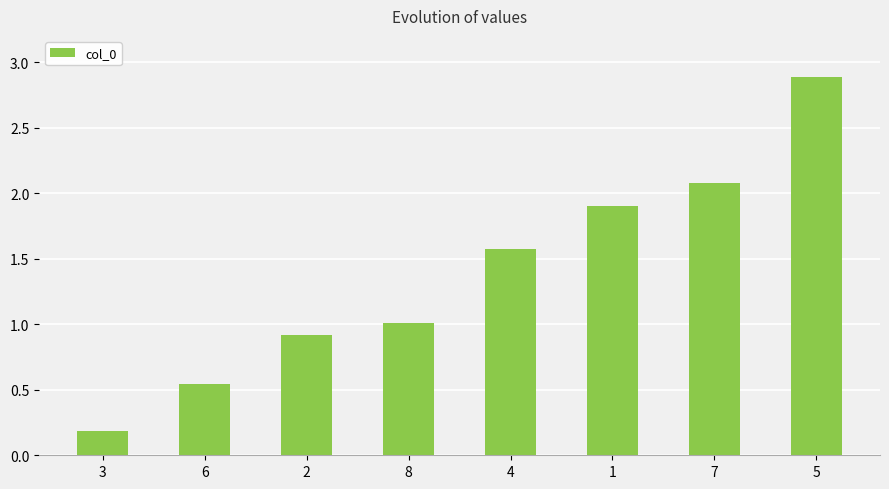

Read the value at 3.

0.2